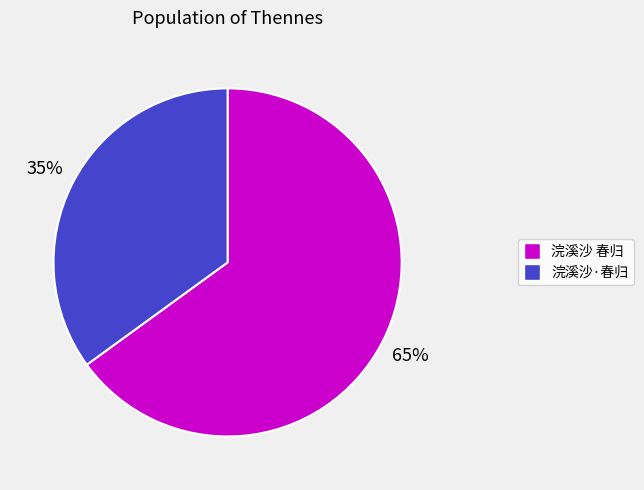

To the nearest percent, what portion does 浣溪沙 春归 represent?

65%